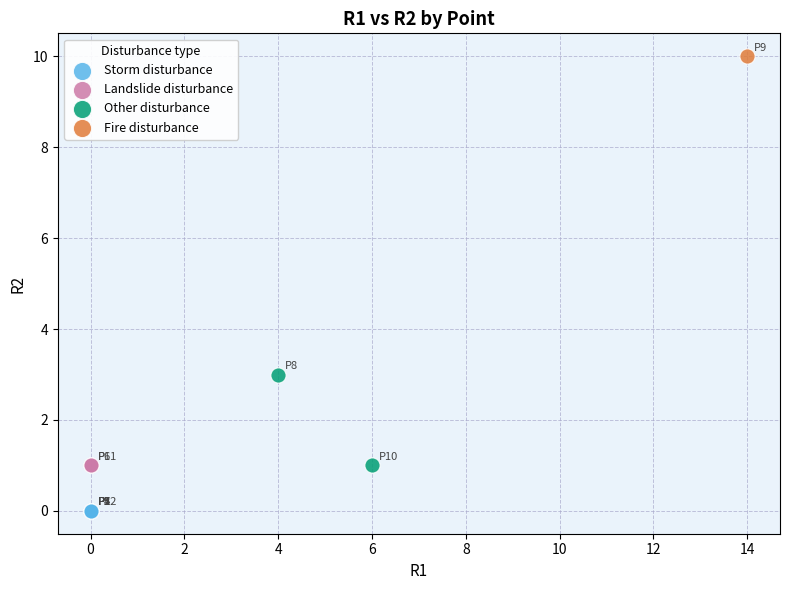

Which series reaches the maximum Y coordinate?

Fire disturbance